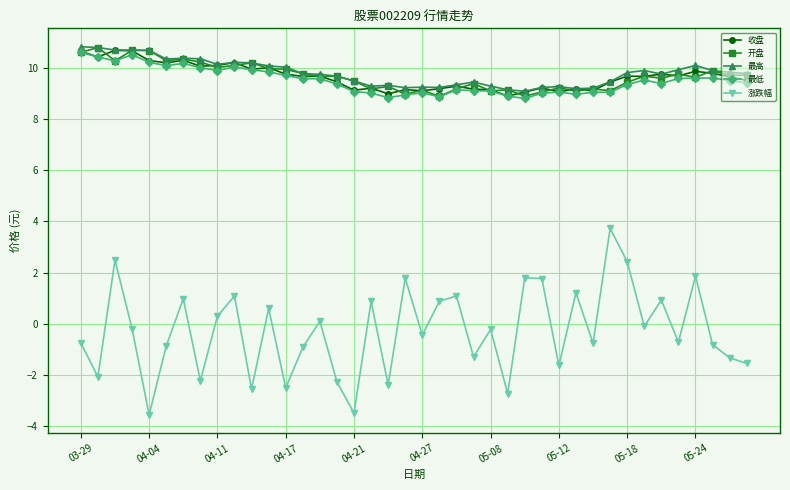

Which series has the largest range (max minus min)?

涨跌幅